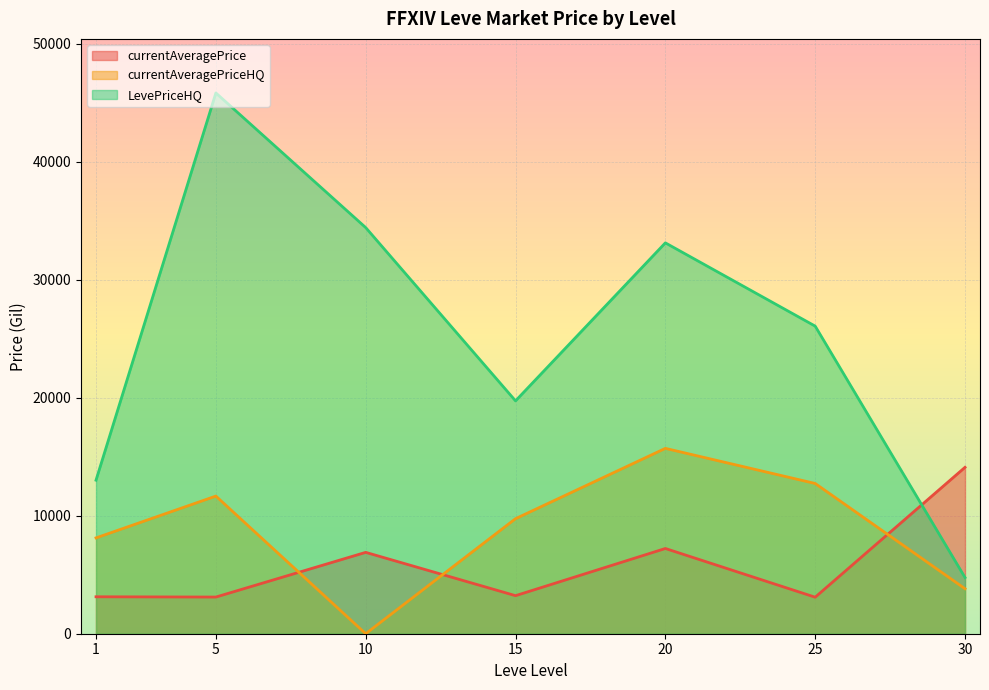

Rank the series by their maximum value, from highest to lowest.

LevePriceHQ, currentAveragePriceHQ, currentAveragePrice